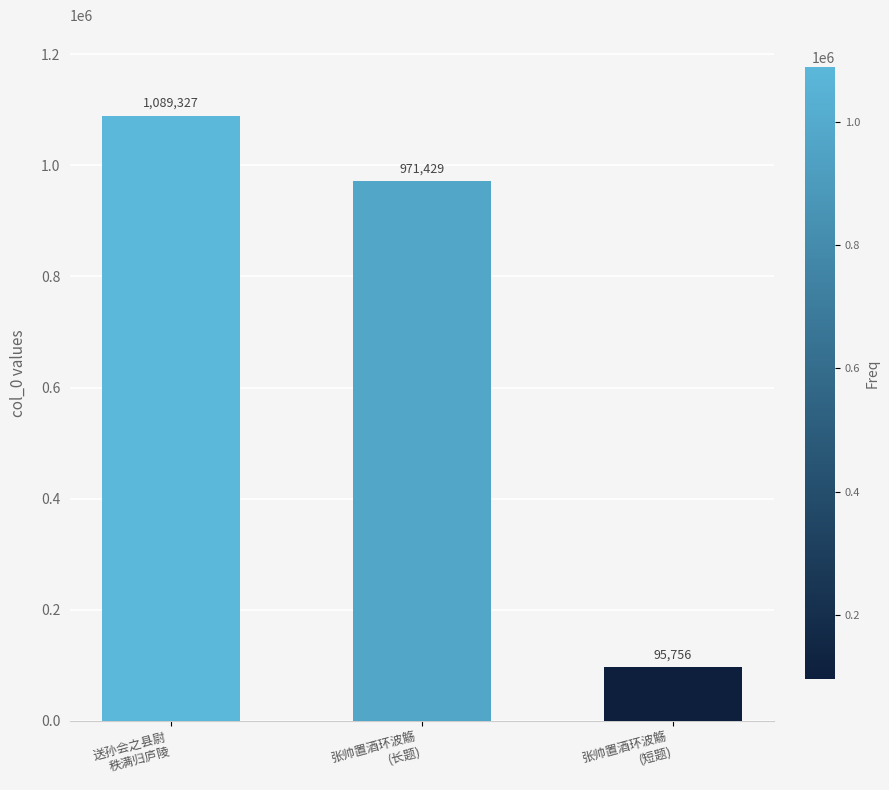

What is the difference between the values at 张帅置酒环波觞
(长题) and 送孙会之县尉
秩满归庐陵?

117898